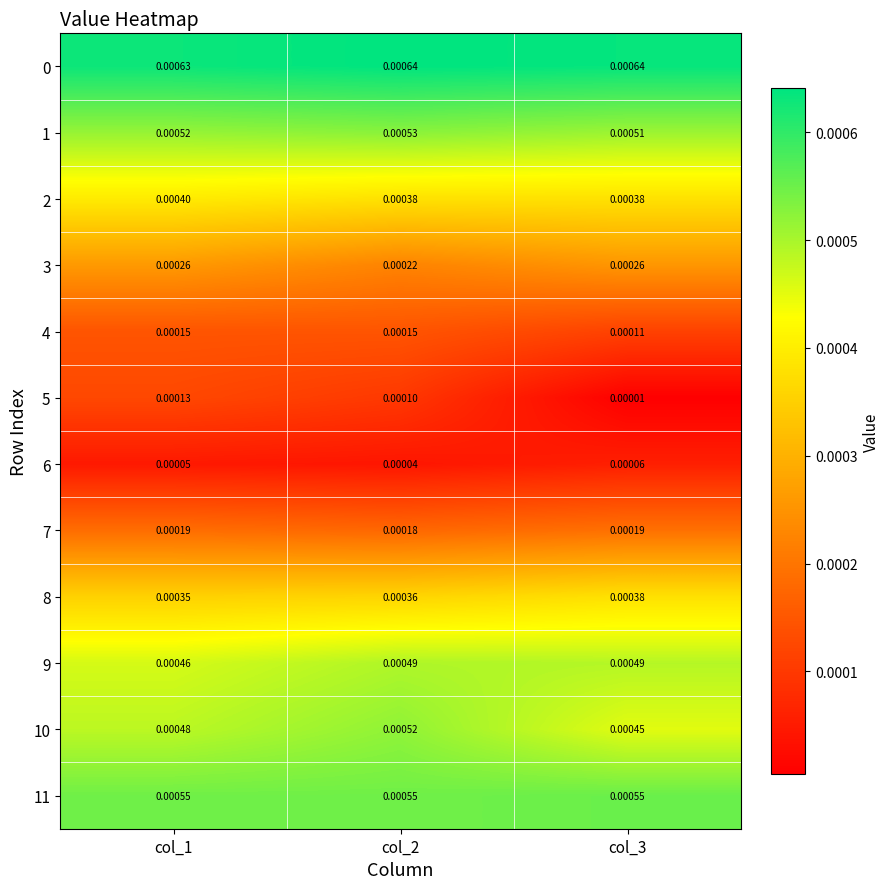

Is the value of 5 at col_2 greater than the value of 10 at col_2?

No